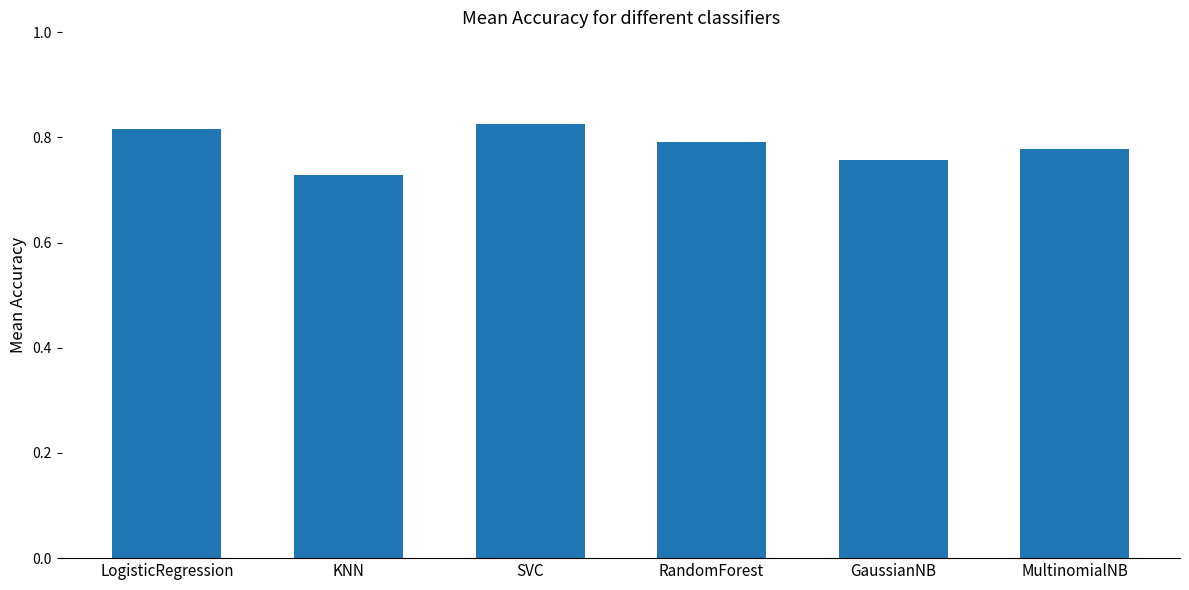

List the labels in order of value, largest first.

SVC, LogisticRegression, RandomForest, MultinomialNB, GaussianNB, KNN